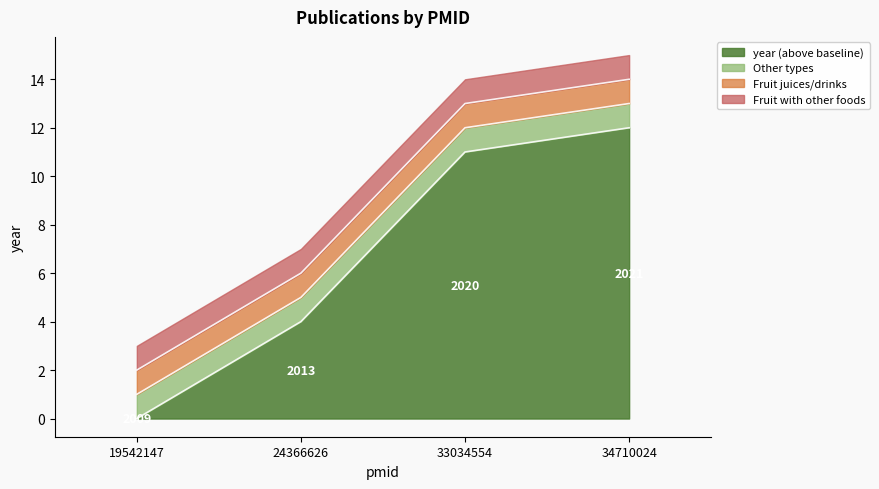

What is the value of the 2nd point from the left?

4